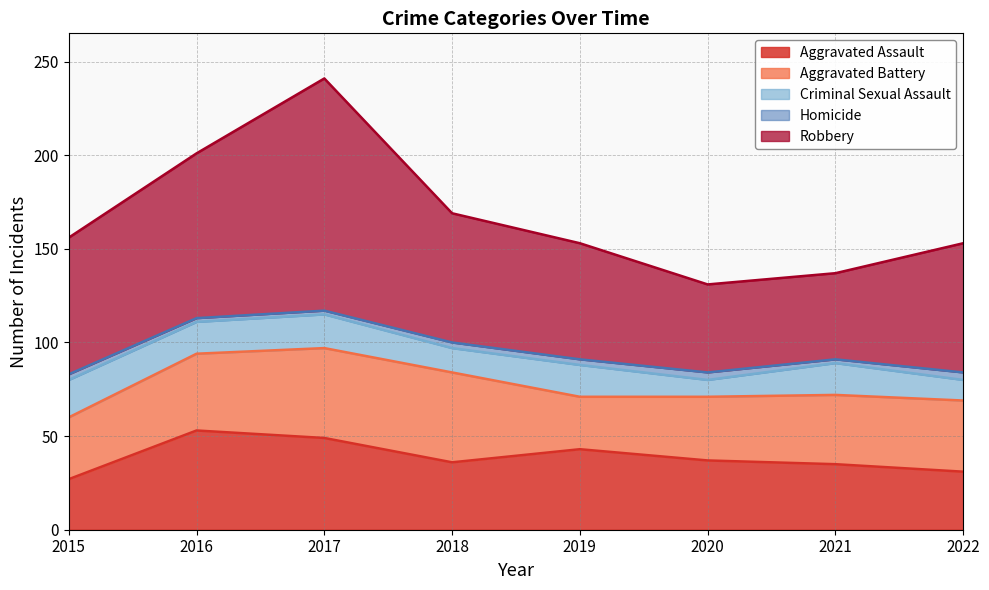

What is the maximum value for Aggravated Assault?

53